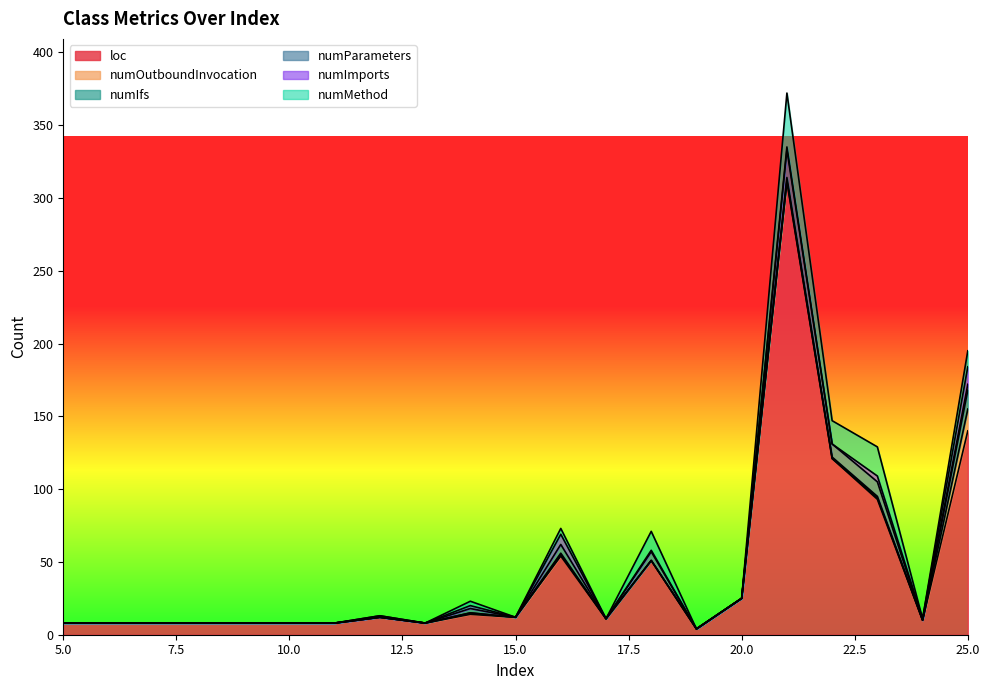

Which series has the largest range (max minus min)?

loc